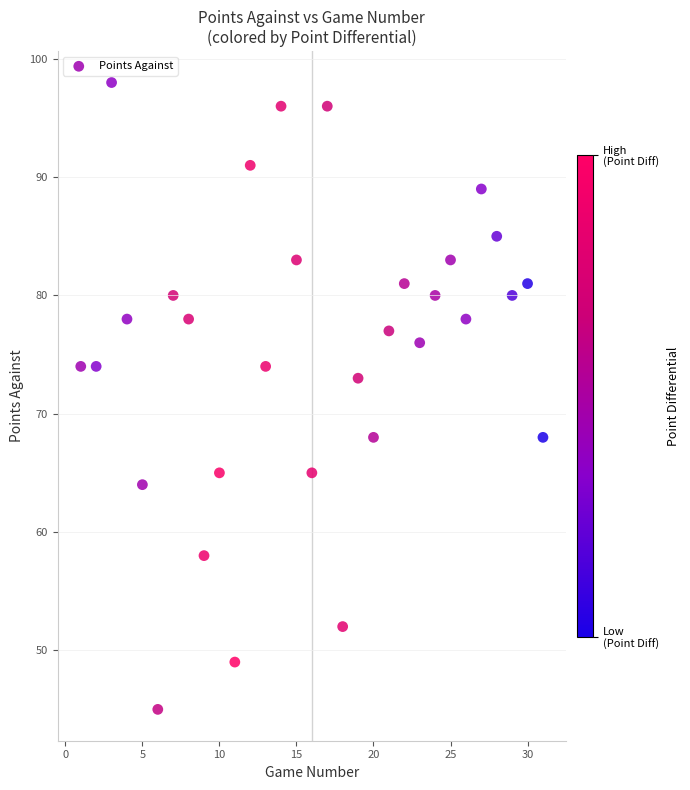

What is the range of Y values (max minus min)?

53